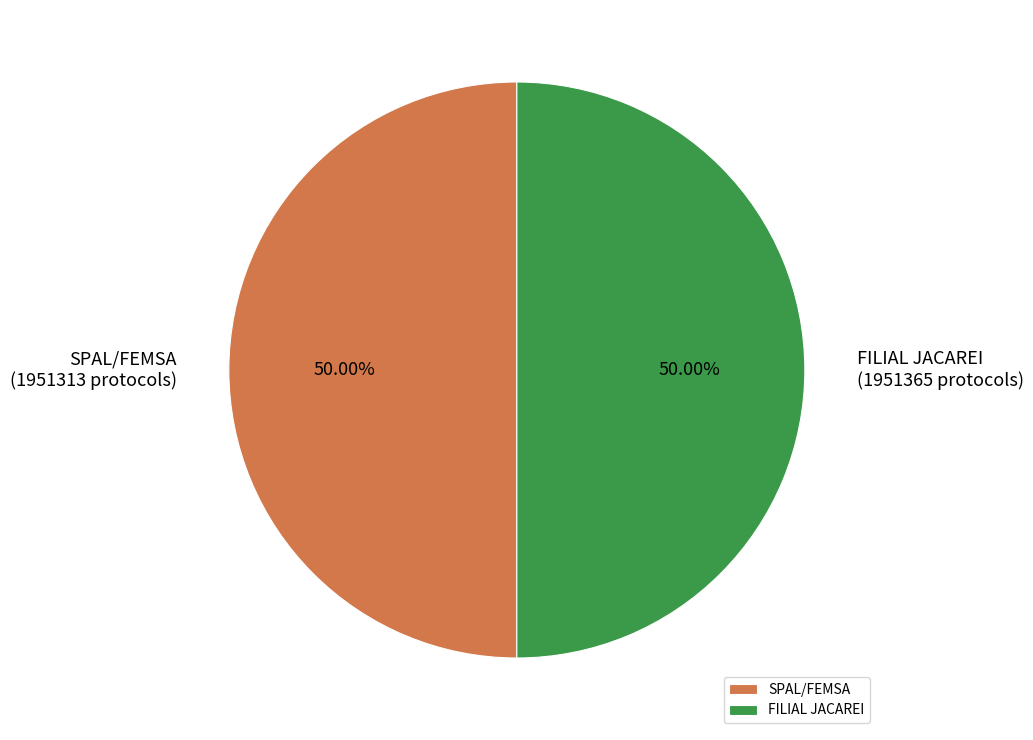

Approximately how many times larger is the value at SPAL/FEMSA compared to FILIAL JACAREI?

1.0